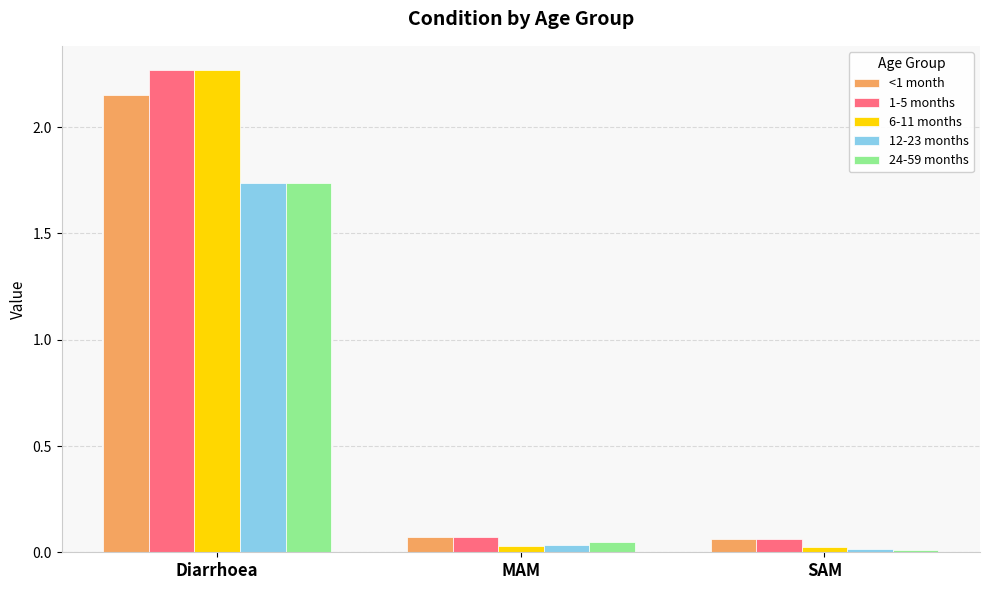

At which category is the sum across all series the highest?

Diarrhoea